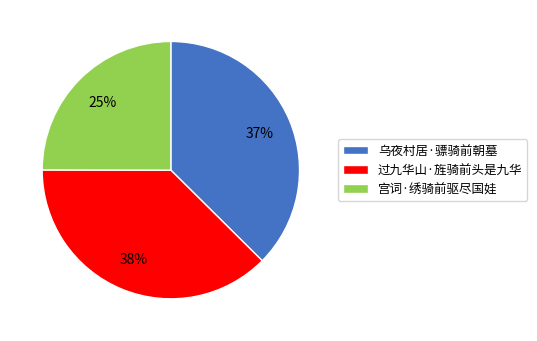

Is the sum of 乌夜村居·骠骑前朝墓 and 宫词·绣骑前驱尽国娃 greater than half?

Yes